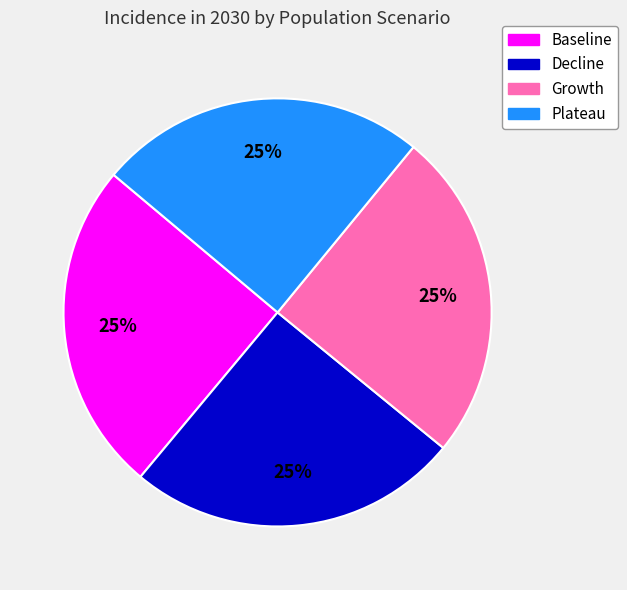

What percentage is the Plateau slice, to the nearest percent?

25%